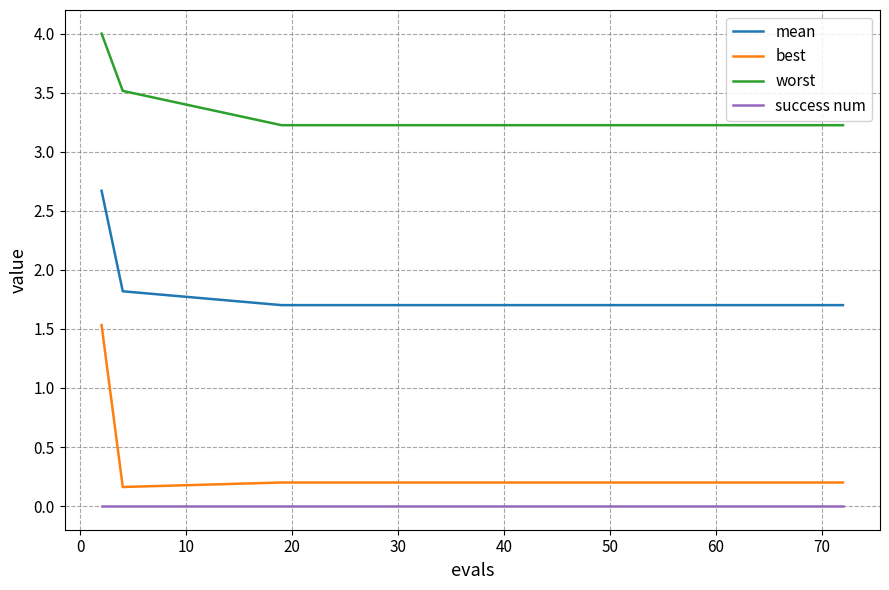

What is the greatest value displayed?

4.0